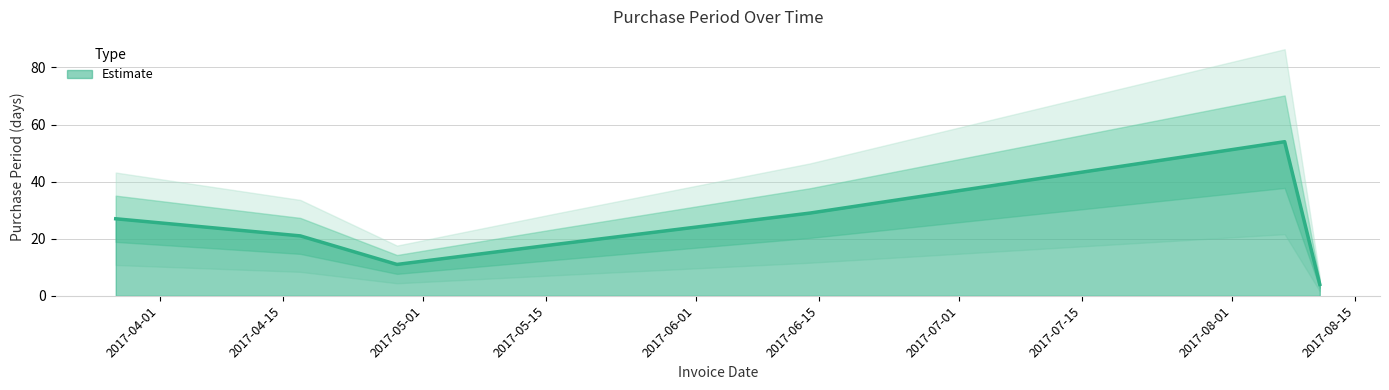

List the labels in order of value, largest first.

2017-08-07, 2017-06-14, 2017-03-27, 2017-04-17, 2017-05-16, 2017-04-28, 2017-08-11